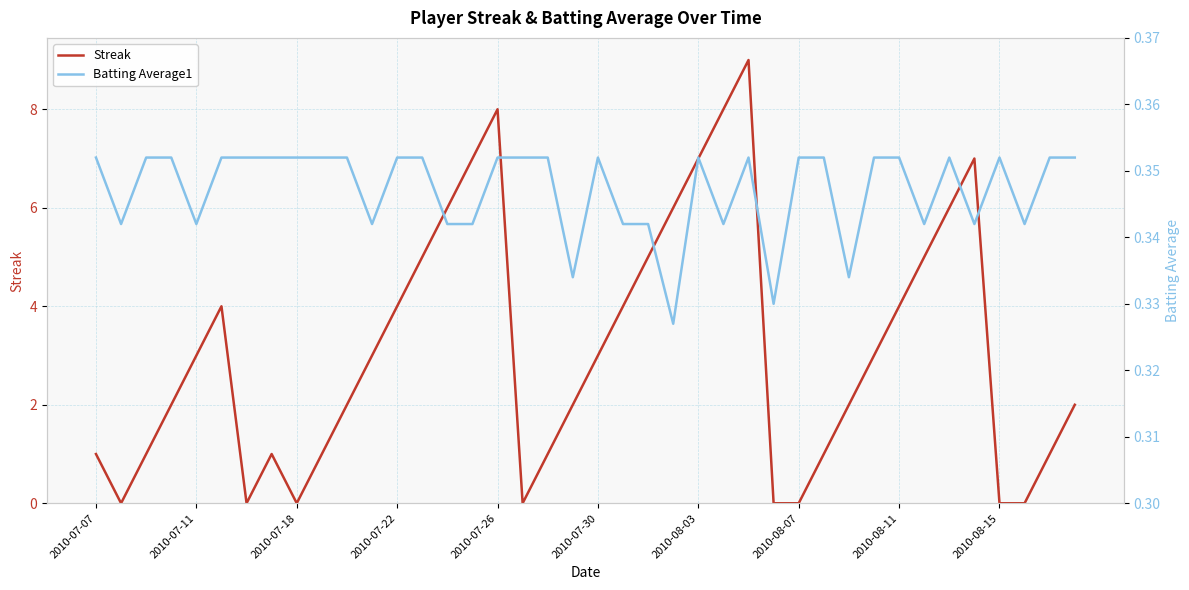

What is the minimum value for Batting Average1?

0.3